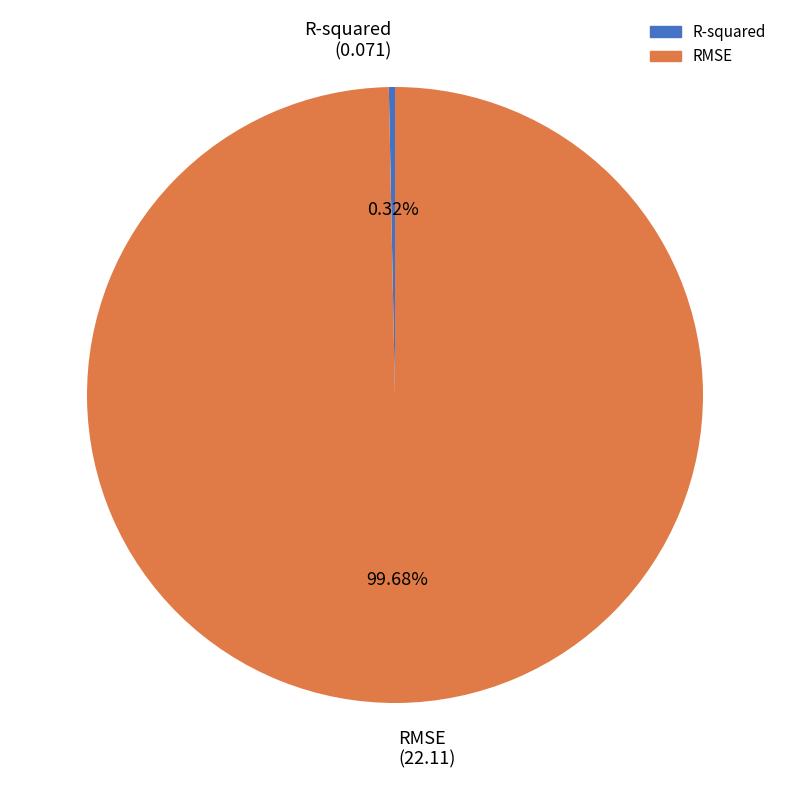

Rank the categories by value from highest to lowest.

RMSE, R-squared